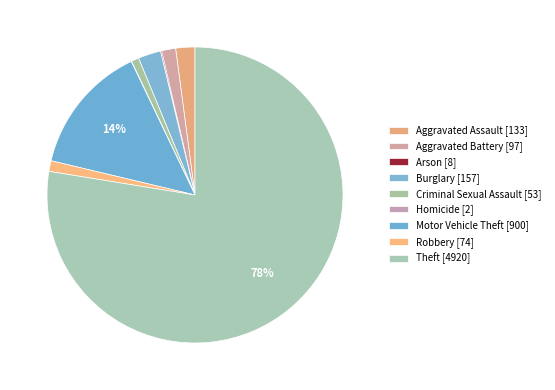

Between Criminal Sexual Assault and Motor Vehicle Theft, which is larger?

Motor Vehicle Theft